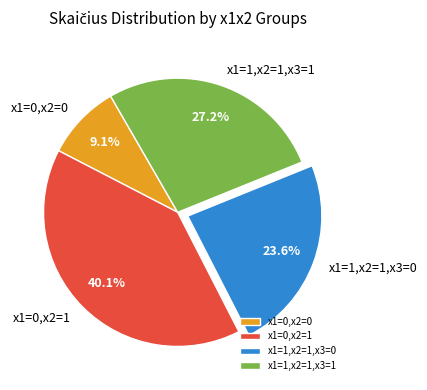

Which category has the biggest portion of the pie?

x1=0,x2=1